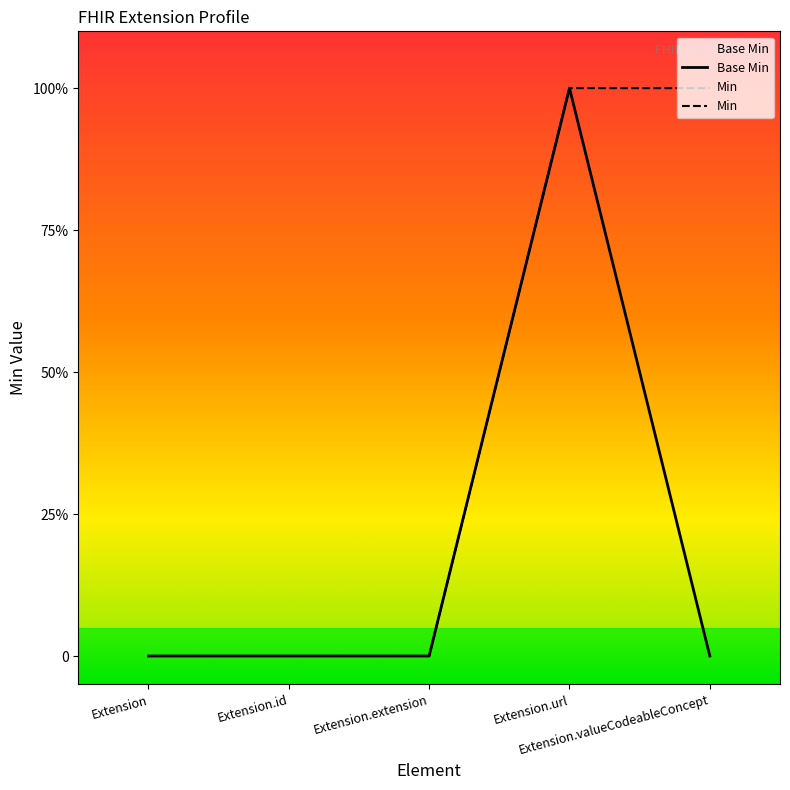

Rank the categories by value from lowest to highest.

Extension, Extension.id, Extension.extension, Extension.valueCodeableConcept, Extension.url